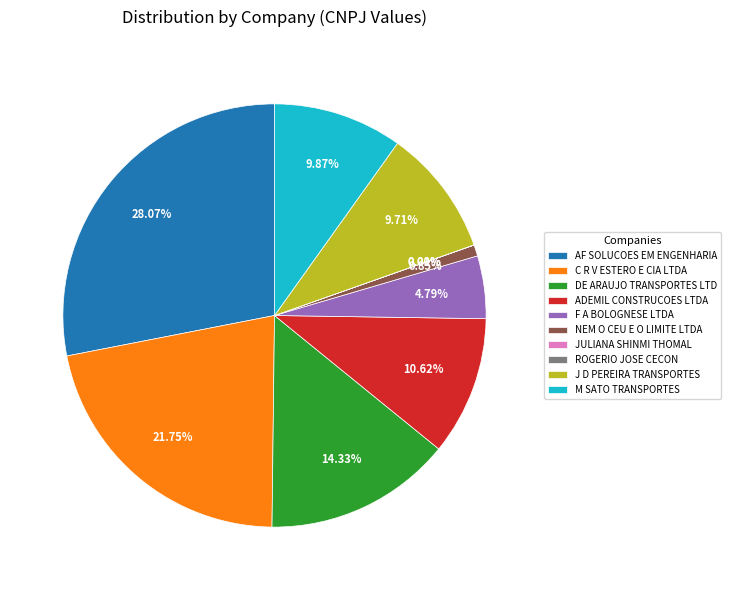

To the nearest percent, what is the average slice percentage?

10%